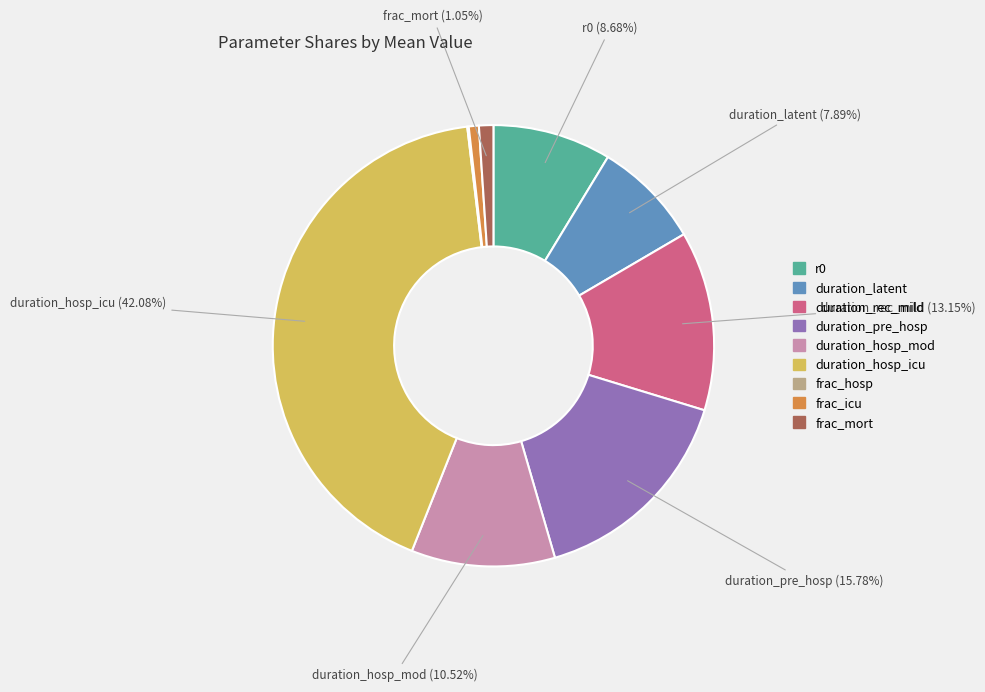

To the nearest percent, what is the combined percentage of frac_mort and r0?

10%